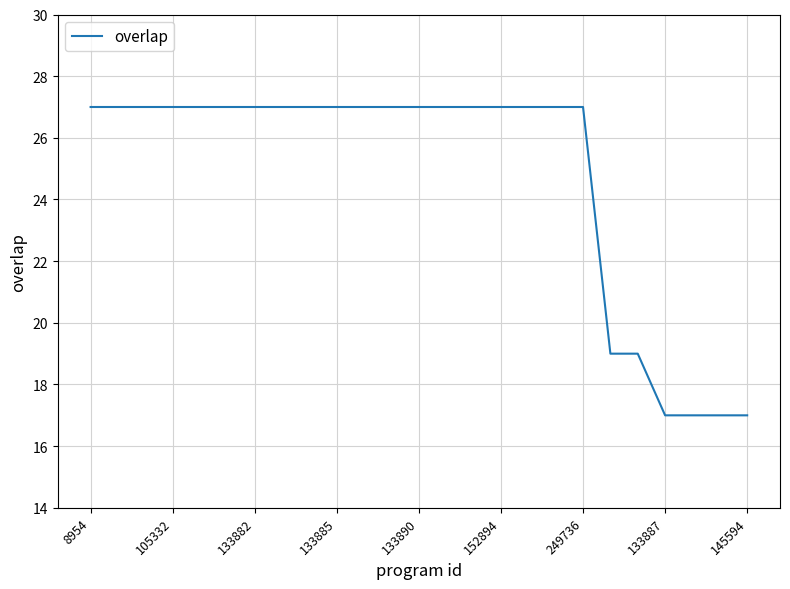

What is the maximum value shown in the chart?

27